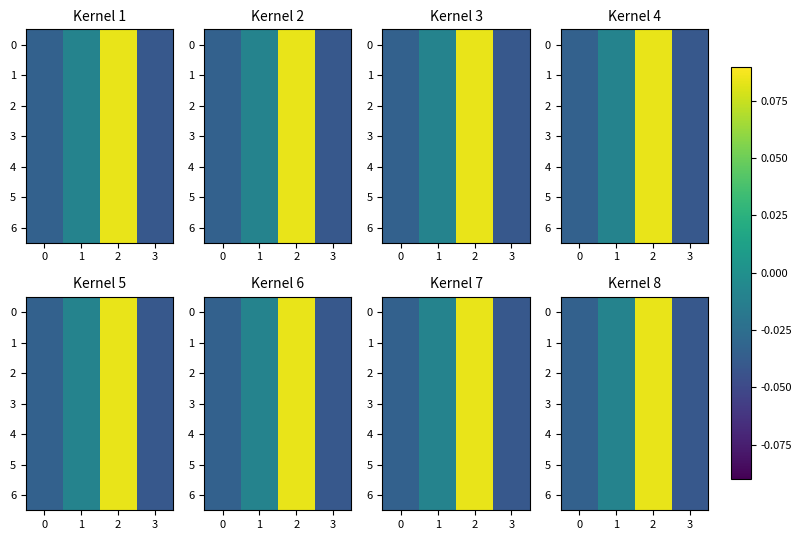

True or false: 5 has a value of -0.0 at 1.

False